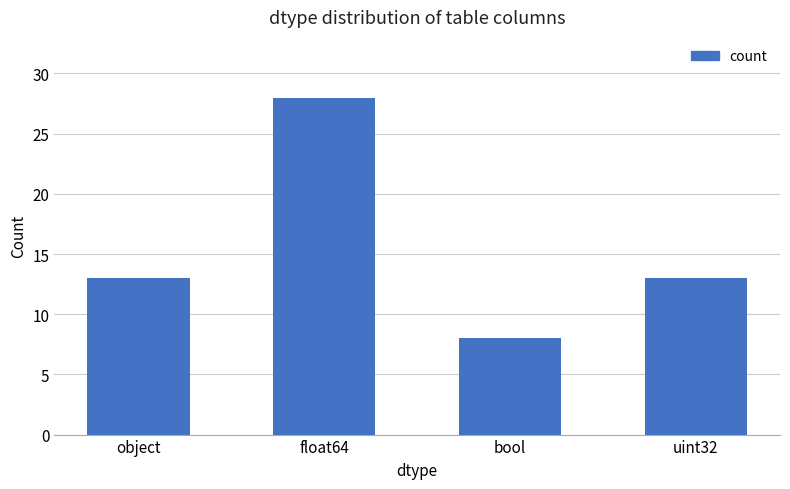

What is the value of the 1st bar from the left?

13